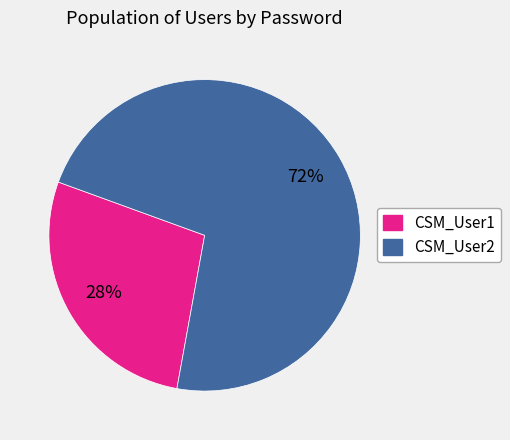

Does any single category account for the majority?

Yes